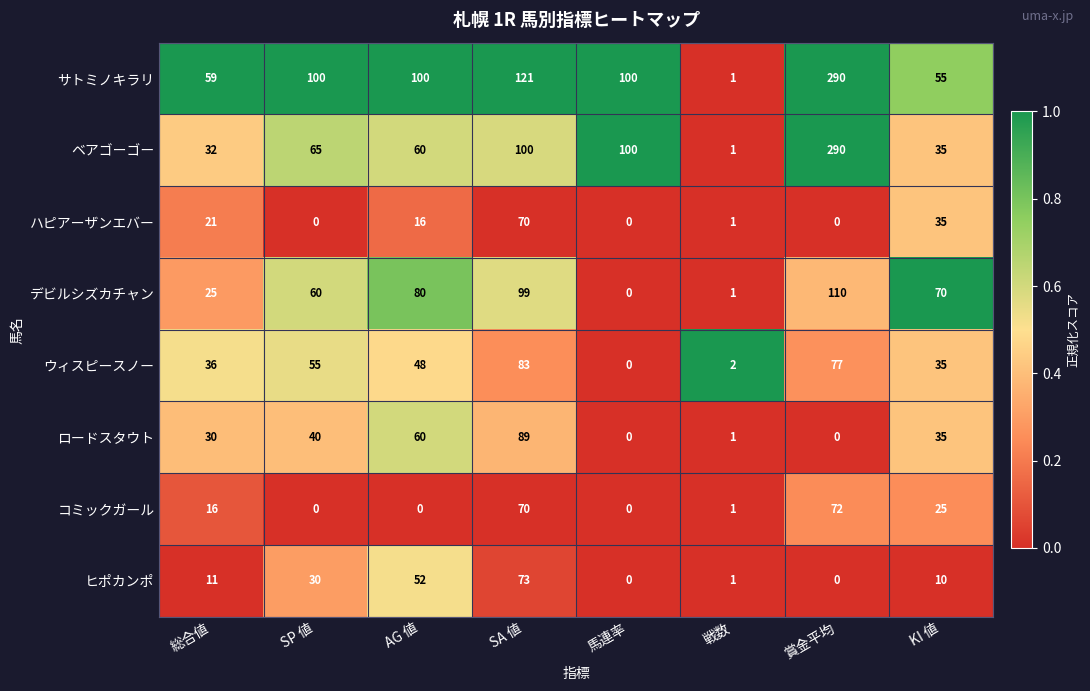

Count the デビルシズカチャン values in the range 25 to 99.

5